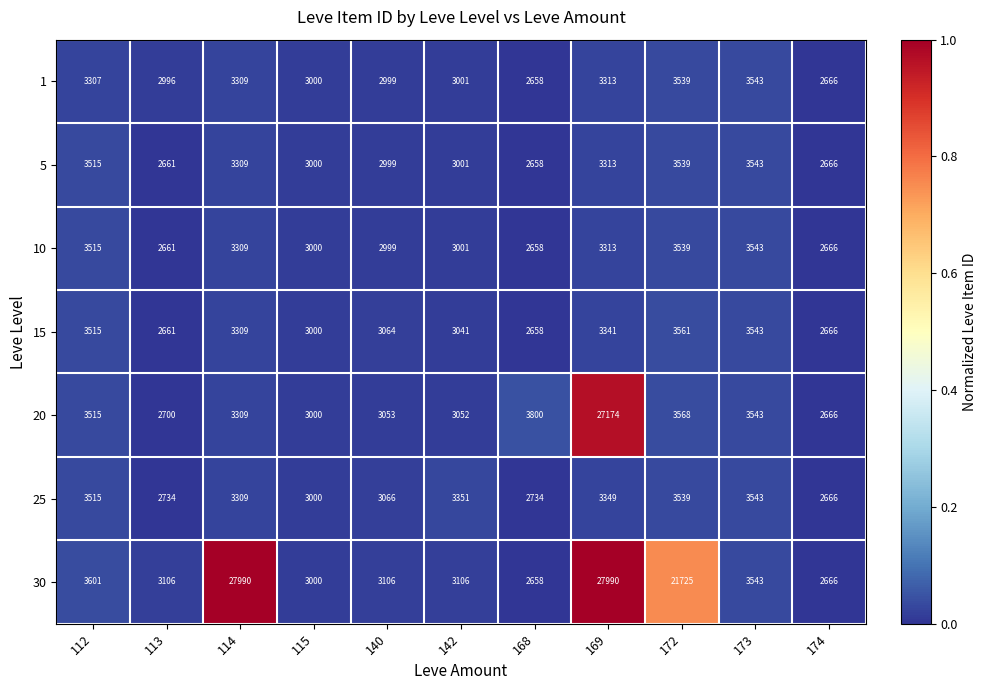

The value of 1 at 168 is 2658. True or false?

True